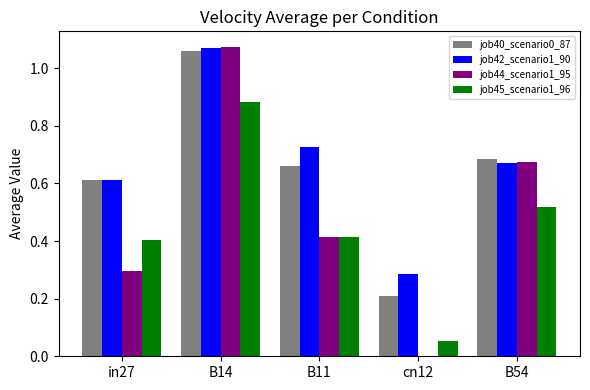

Is it true that job44_scenario1_95 equals 0.3 at cn12?

False